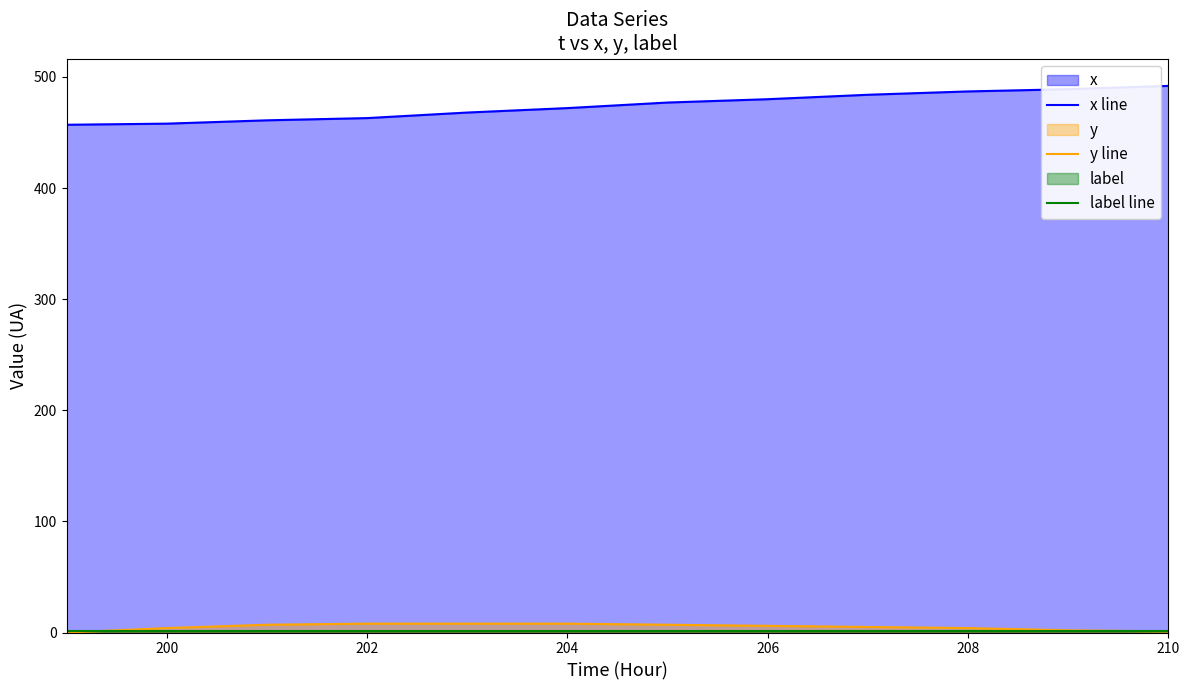

What is the maximum value shown in the chart?

492